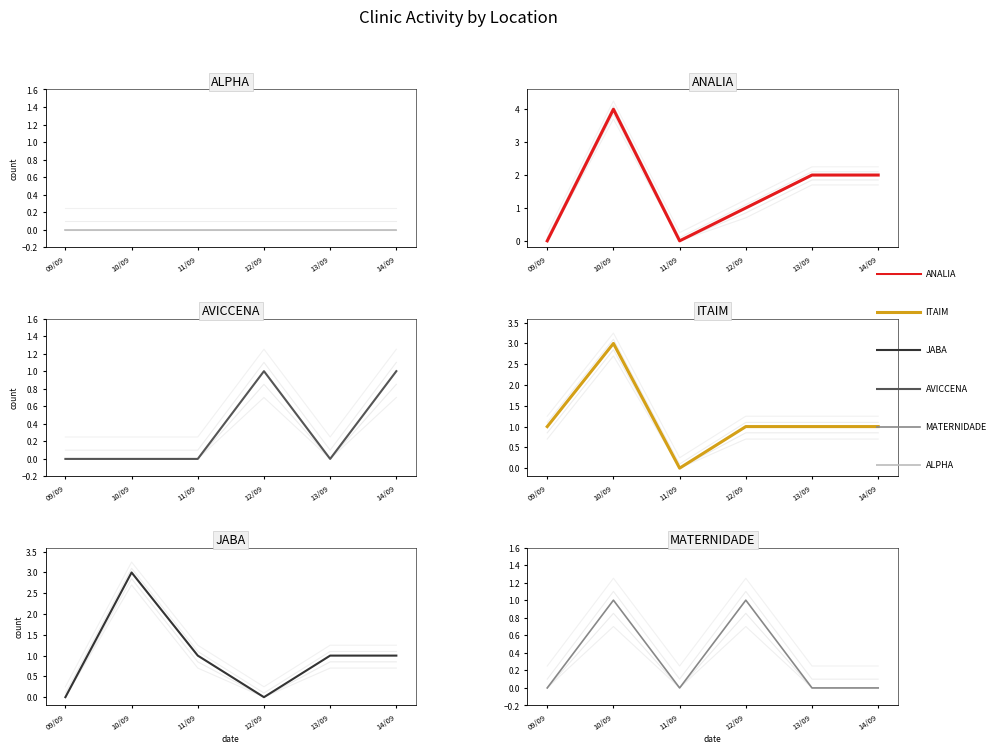

True or false: ANALIA and ITAIM cross at least once.

True